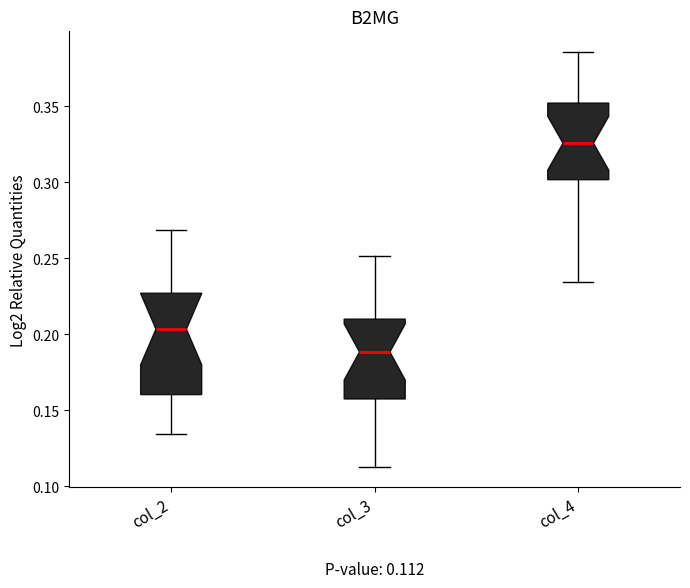

Comparing the boxes themselves (not the whiskers), which one is the tallest?

col_2